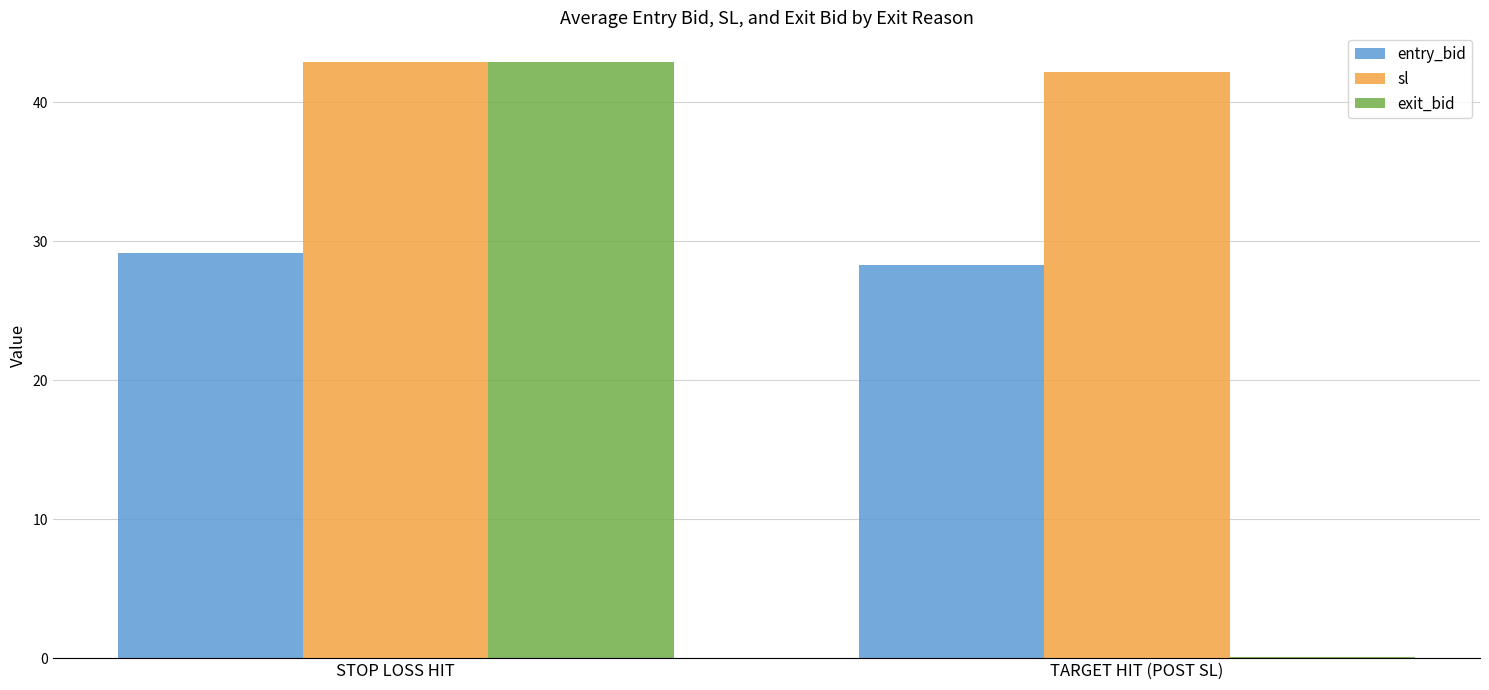

Between STOP LOSS HIT and TARGET HIT (POST SL), which series saw the biggest shift?

exit_bid